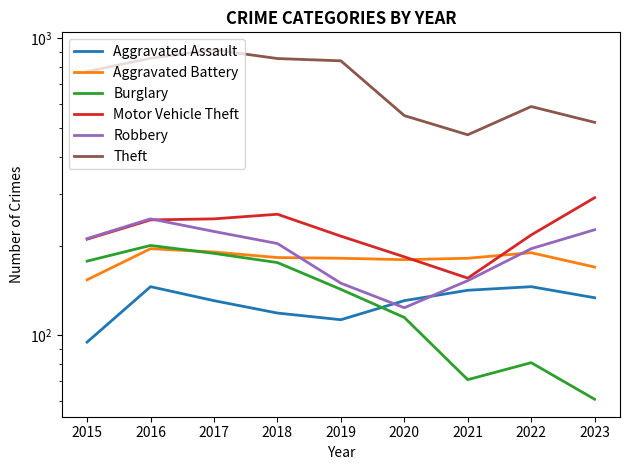

List the series in order of their peak value, highest first.

Theft, Motor Vehicle Theft, Robbery, Burglary, Aggravated Battery, Aggravated Assault